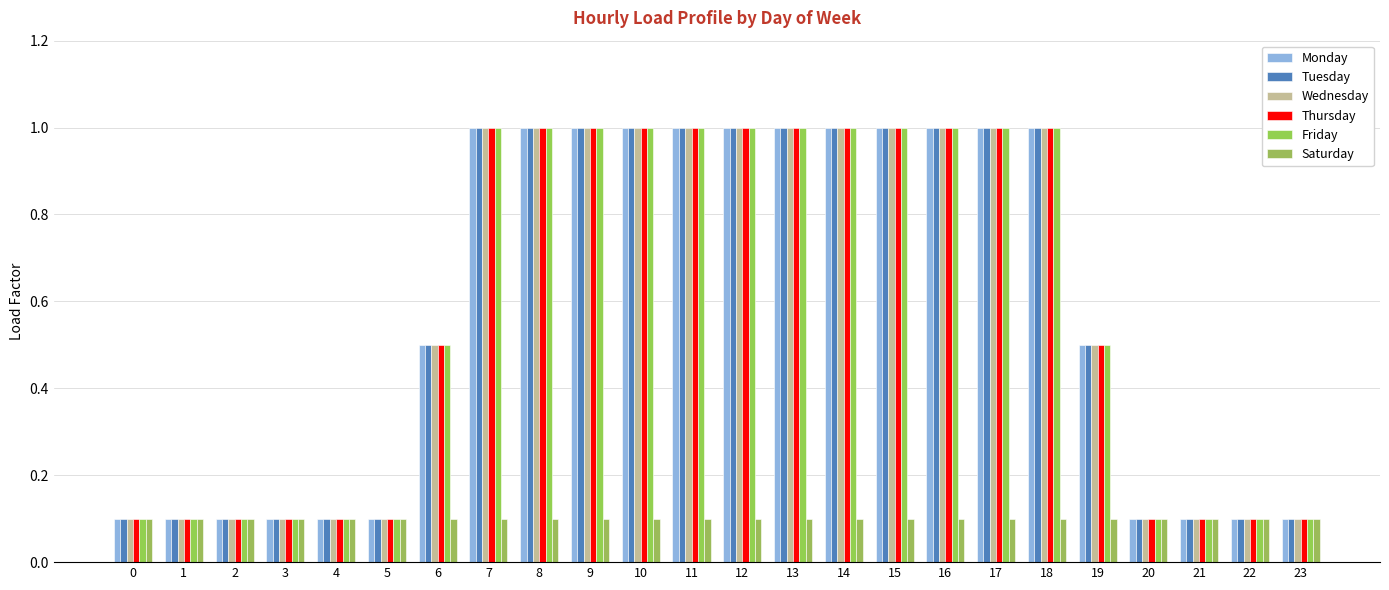

What is the approximate value of Saturday at 13?

0.1